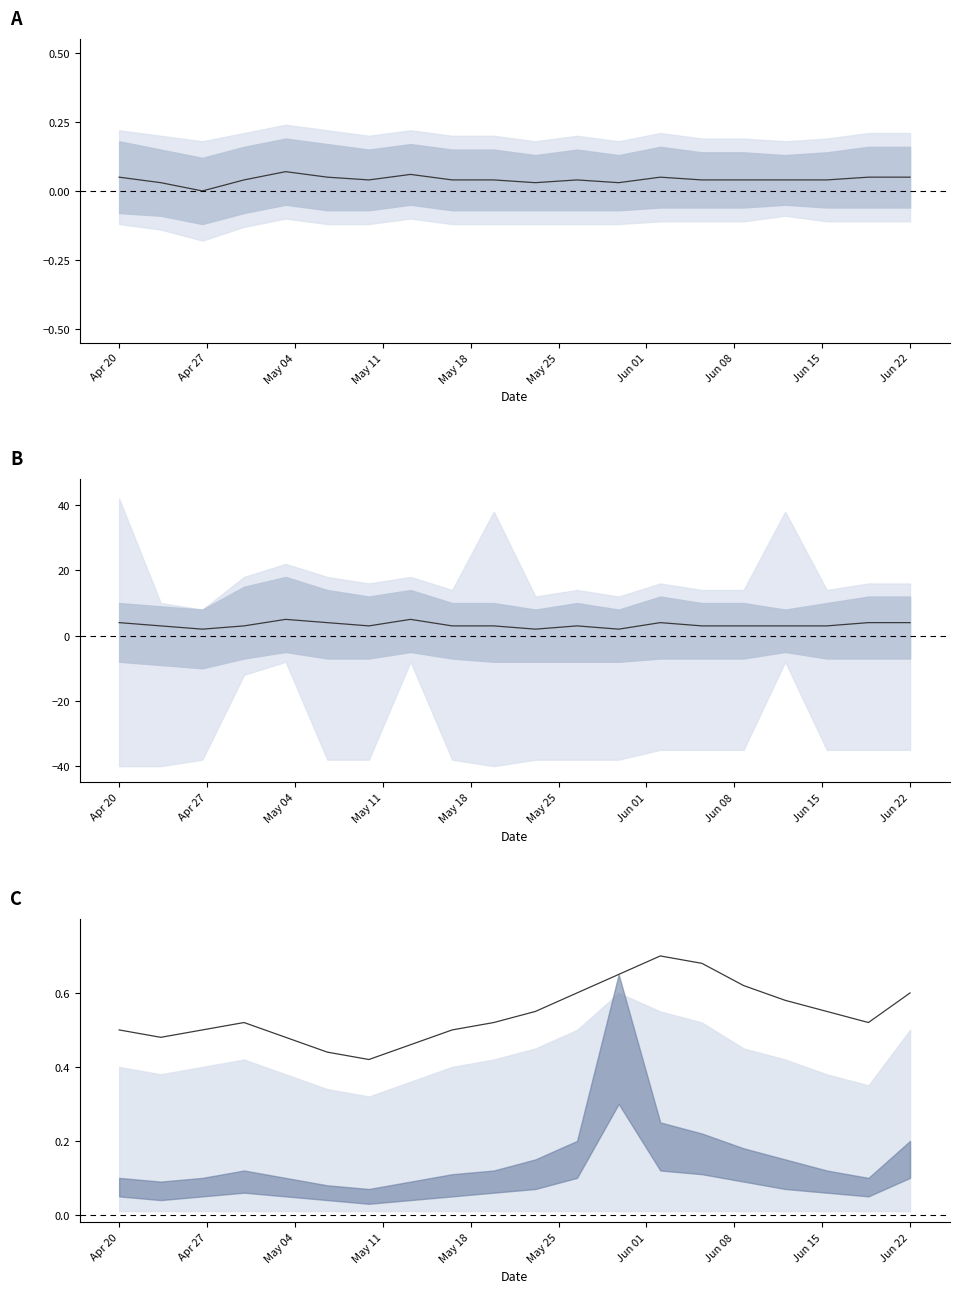

What is the difference between the maximum and second lowest values?

0.3